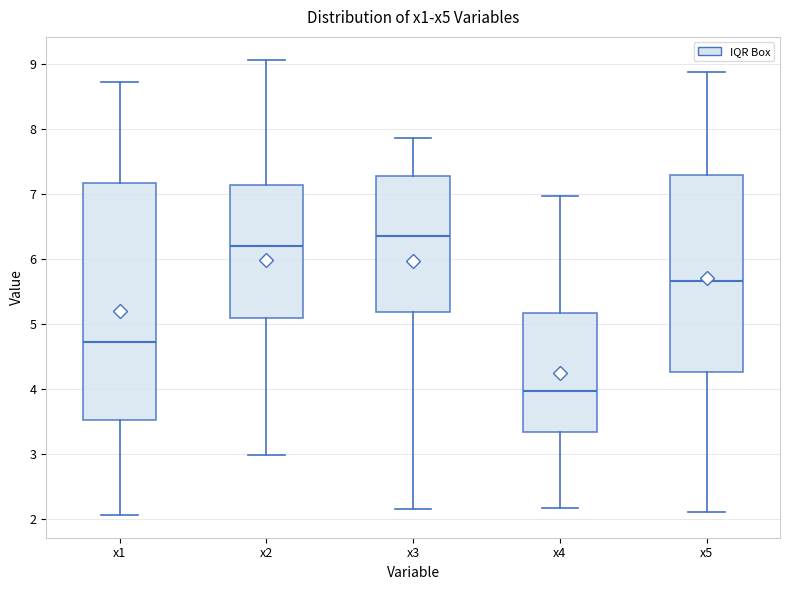

Which box's median line is the lowest?

x4